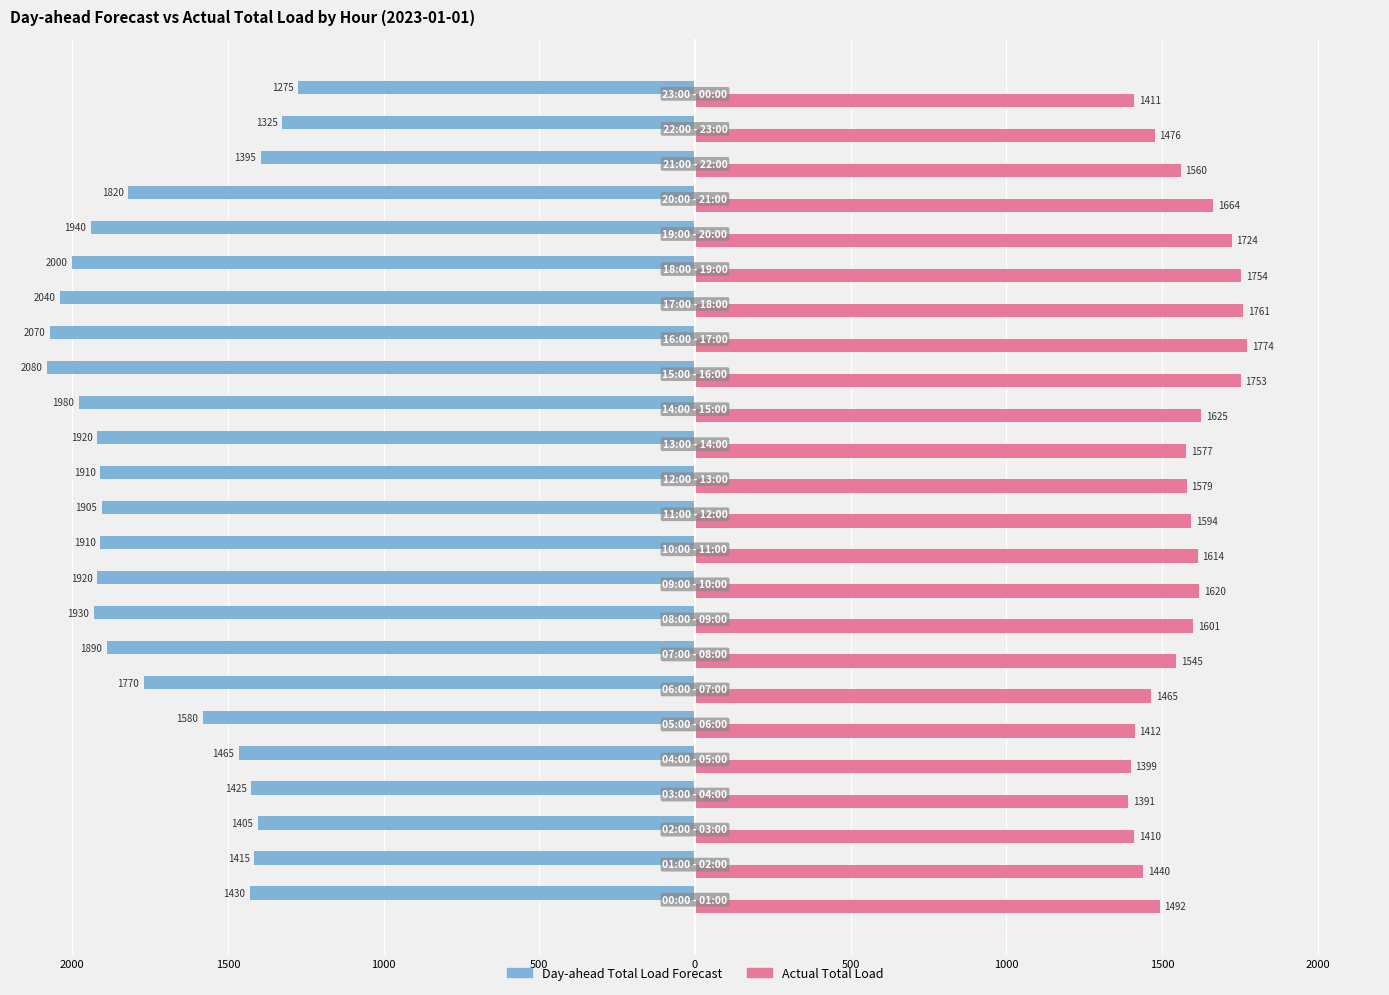

Reading right to left, transcribe all the data shown in this chart.

Day-ahead Total Load Forecast: -1275	-1325	-1395	-1820	-1940	-2000	-2040	-2070	-2080	-1980	-1920	-1910	-1905	-1910	-1920	-1930	-1890	-1770	-1580	-1465	-1425	-1405	-1415	-1430
Actual Total Load: 1411	1476	1560	1664	1724	1754	1761	1774	1753	1625	1577	1579	1594	1614	1620	1601	1545	1465	1412	1399	1391	1410	1440	1492